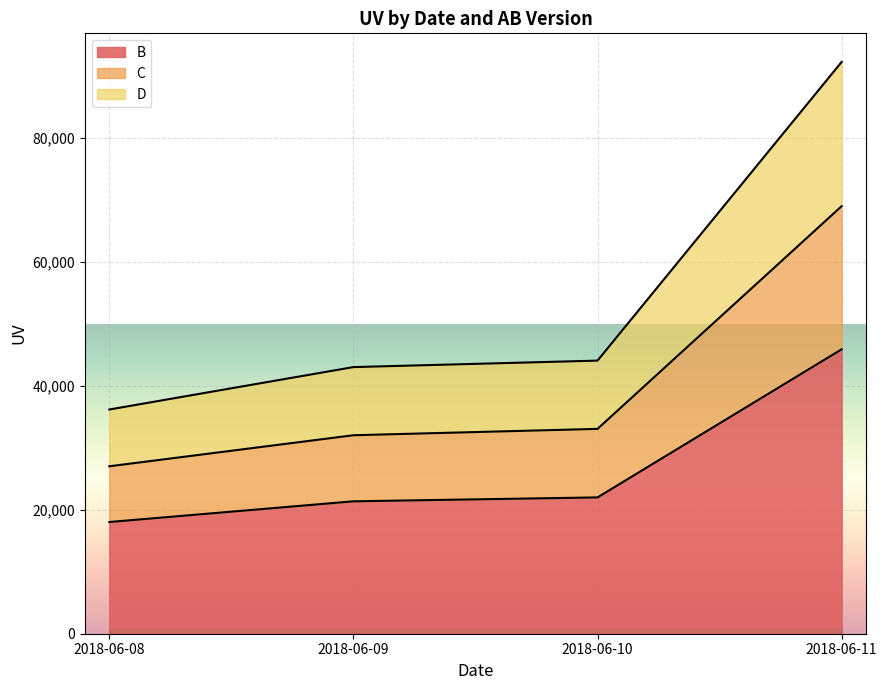

What is the total value across all series at 2018-06-11?

207222